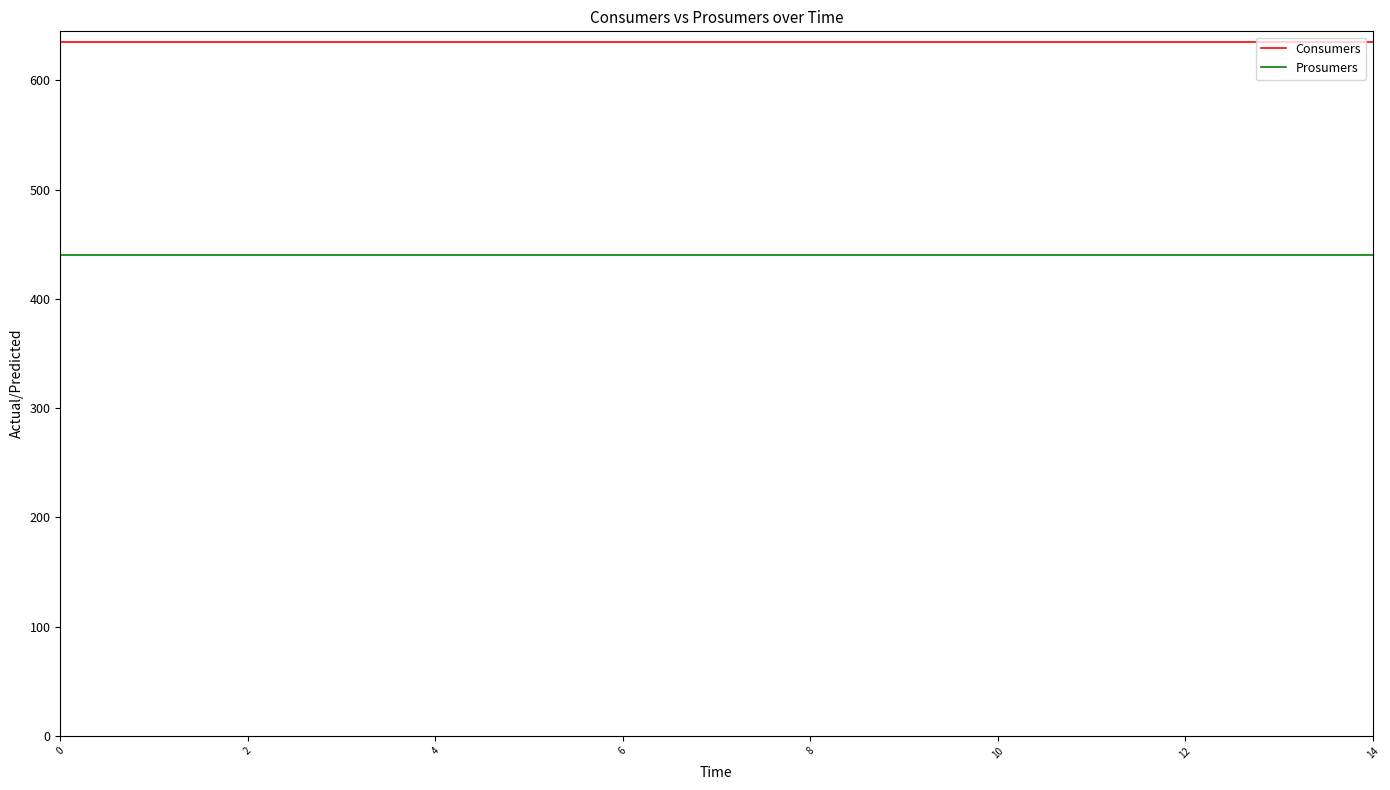

Which series has the largest total across all categories?

Consumers